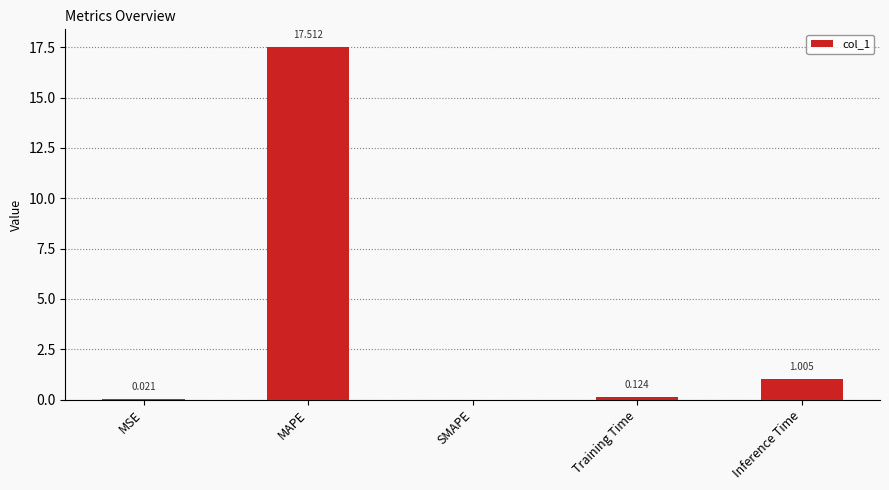

Between Inference Time and MSE, which is larger?

Inference Time